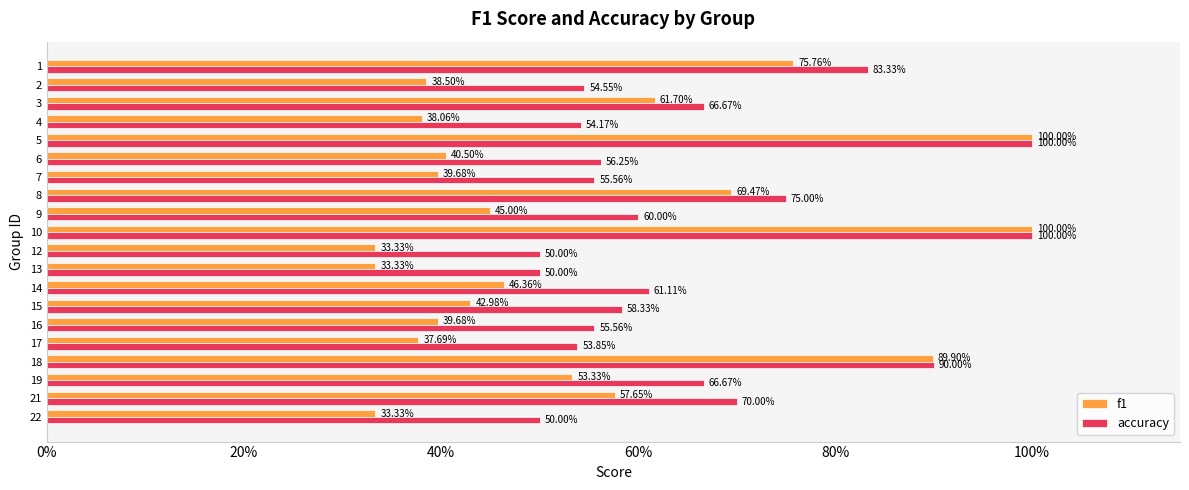

What are all the series names shown in the legend?

f1, accuracy